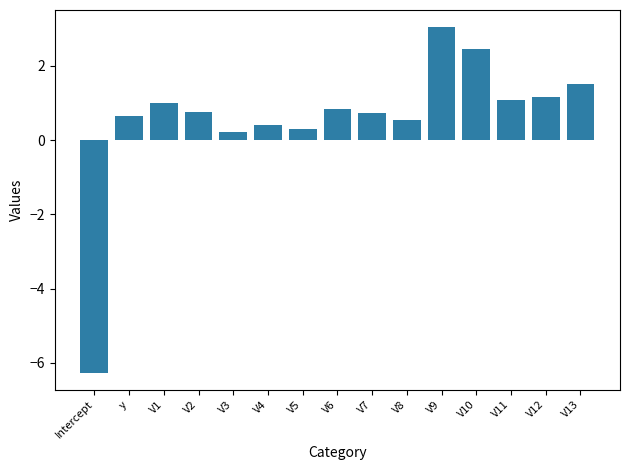

Reading left to right, what are all the values shown in this chart?

Intercept=-6.3	y=0.6	V1=1.0	V2=0.7	V3=0.2	V4=0.4	V5=0.3	V6=0.8	V7=0.7	V8=0.5	V9=3.0	V10=2.4	V11=1.1	V12=1.2	V13=1.5